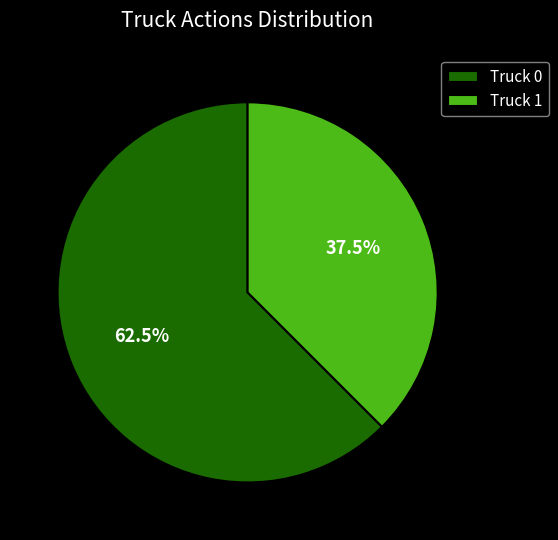

Is the sum of Truck 0 and Truck 1 greater than half?

Yes